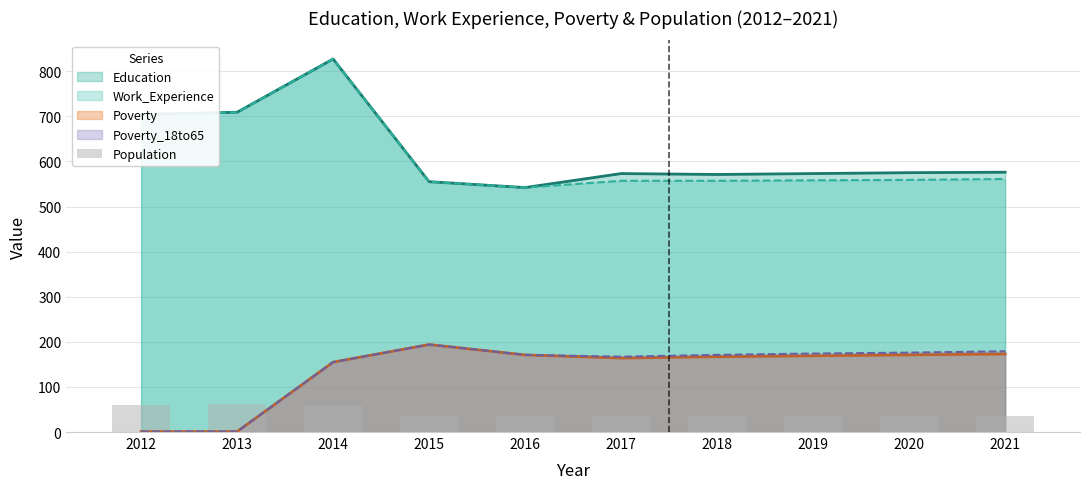

Where does the data first go above 36?

2012